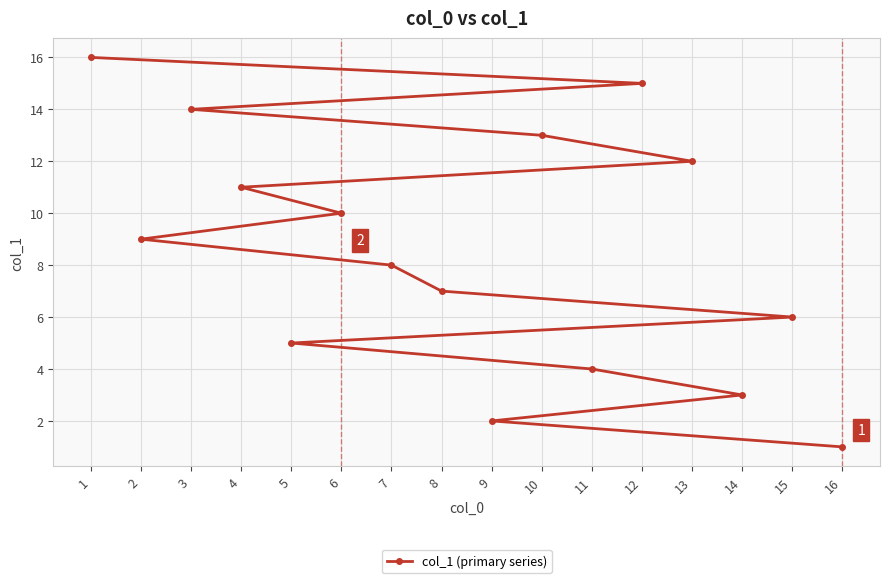

What is the value of the 2nd point from the left?

9